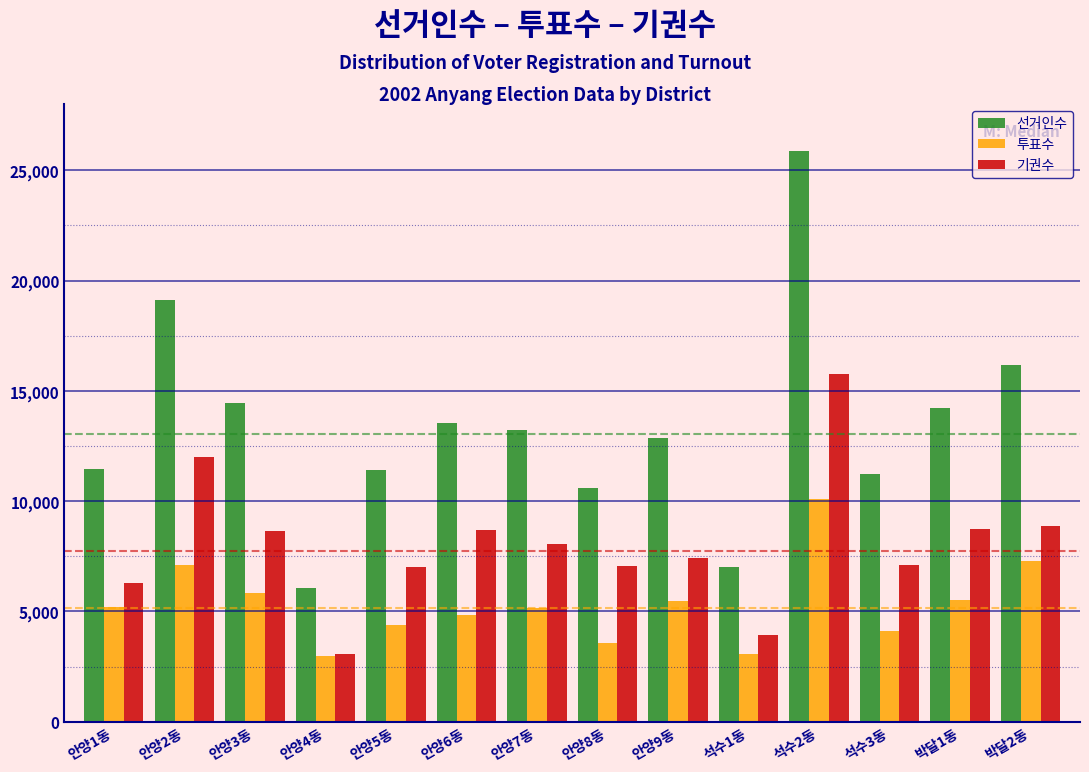

What is the difference between the 기권수 values at 안양9동 and 안양4동?

4322